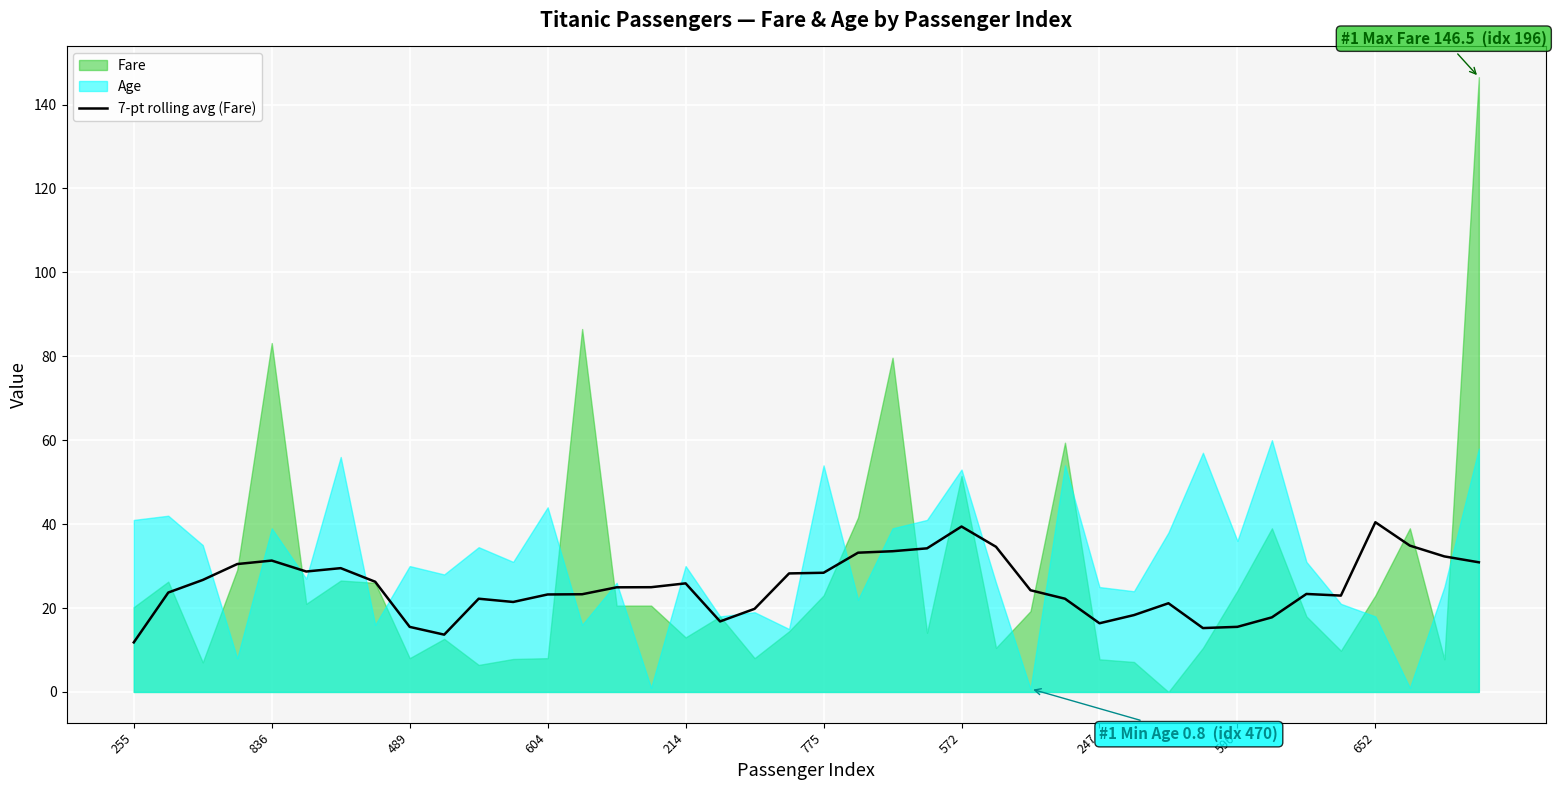

What is the highest value of the 7-pt rolling avg (Fare) series?

40.4